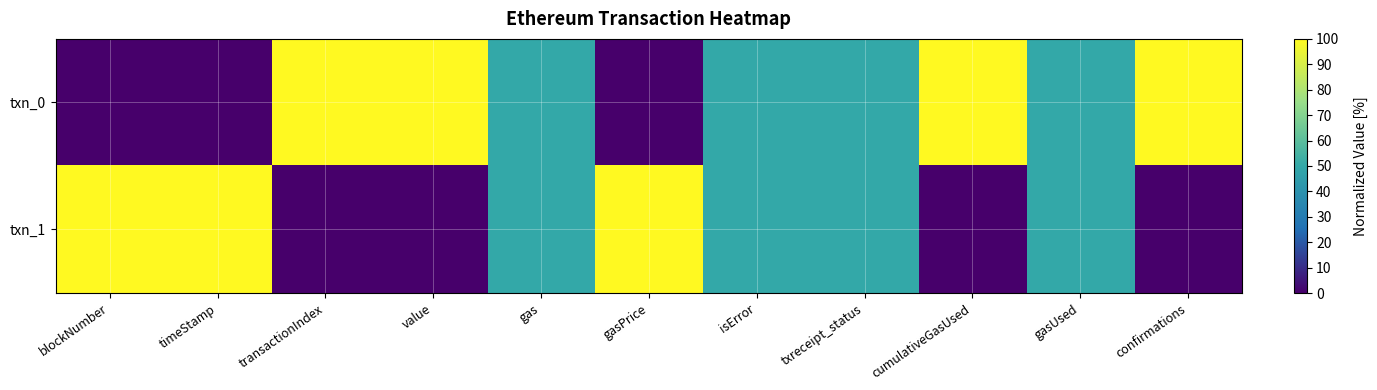

Reading right to left, list all the values displayed in this chart.

txn_0: confirmations=100	gasUsed=50	cumulativeGasUsed=100	txreceipt_status=50	isError=50	gasPrice=0	gas=50	value=100	transactionIndex=100	timeStamp=0	blockNumber=0
txn_1: confirmations=0	gasUsed=50	cumulativeGasUsed=0	txreceipt_status=50	isError=50	gasPrice=100	gas=50	value=0	transactionIndex=0	timeStamp=100	blockNumber=100